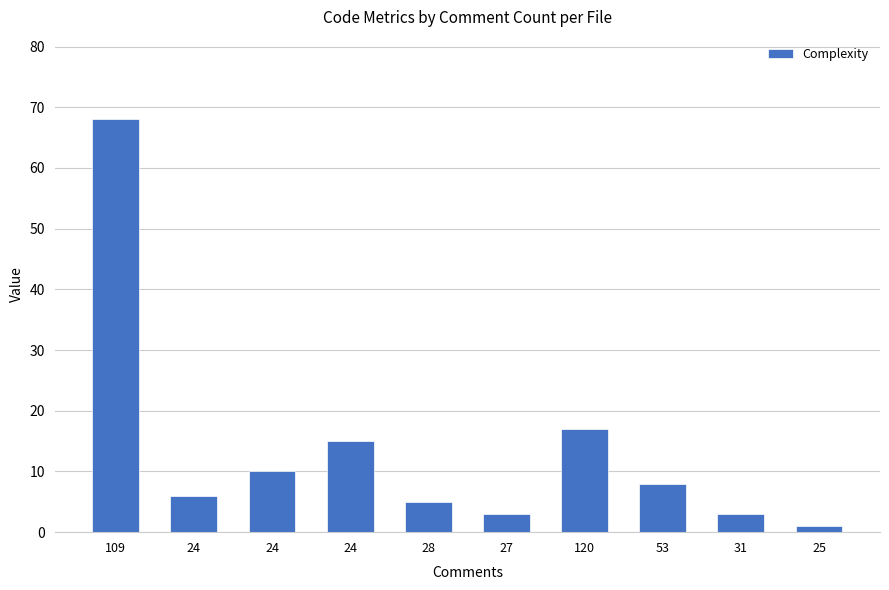

How many series are shown in this chart?

1